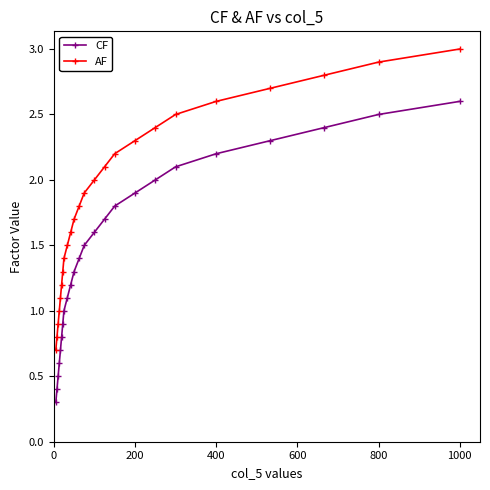

True or false: AF and CF intersect in this chart.

False